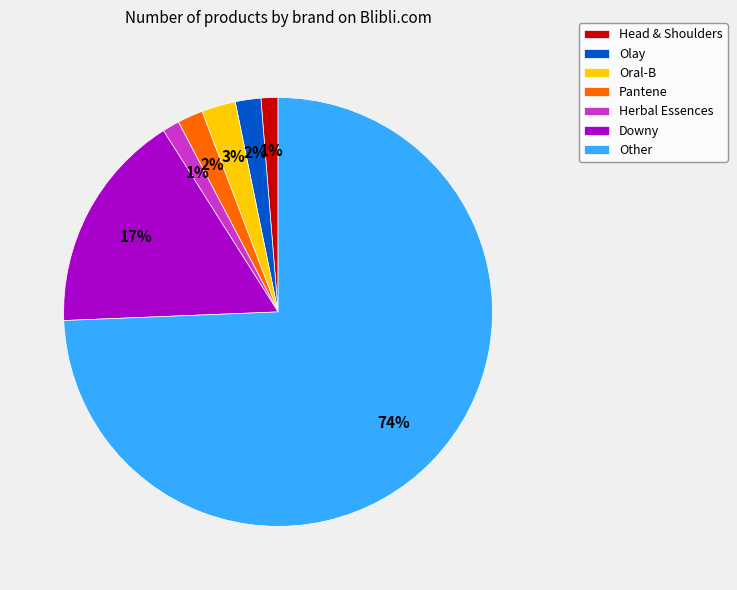

To the nearest percent, what portion does Olay represent?

2%